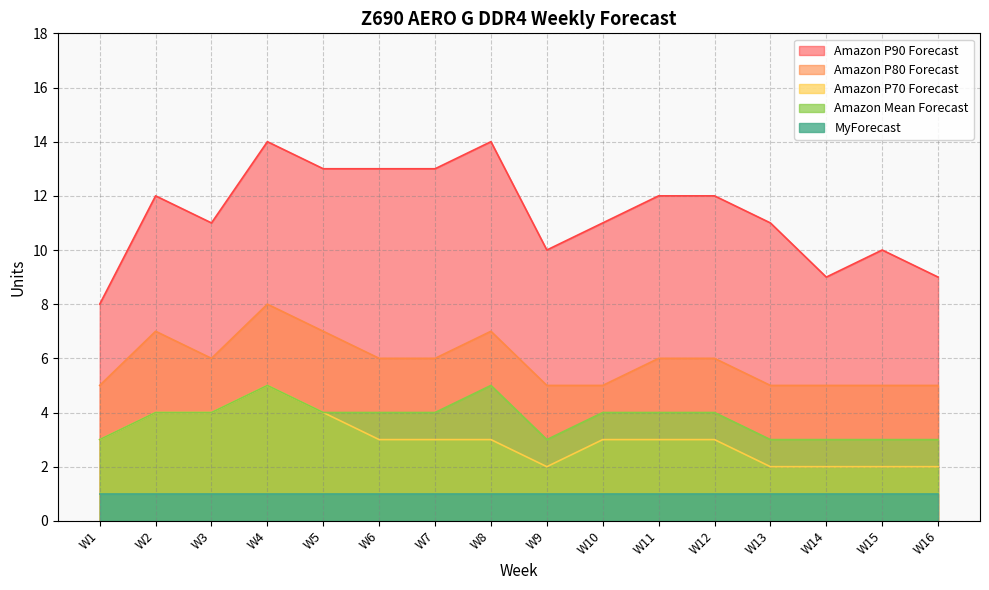

Rank the series at W10 from highest to lowest value.

Amazon P90 Forecast, Amazon P80 Forecast, Amazon Mean Forecast, Amazon P70 Forecast, MyForecast